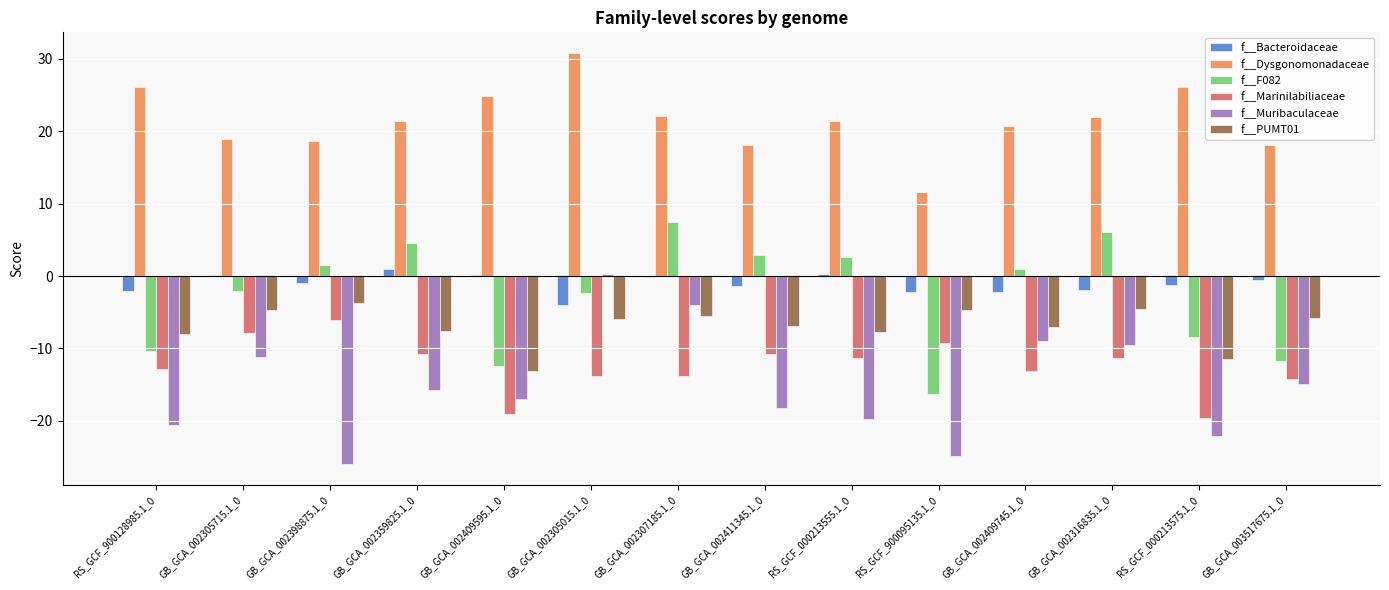

True or false: f__F082 has a value of 1.0 at GB_GCA_002409745.1_0.

True